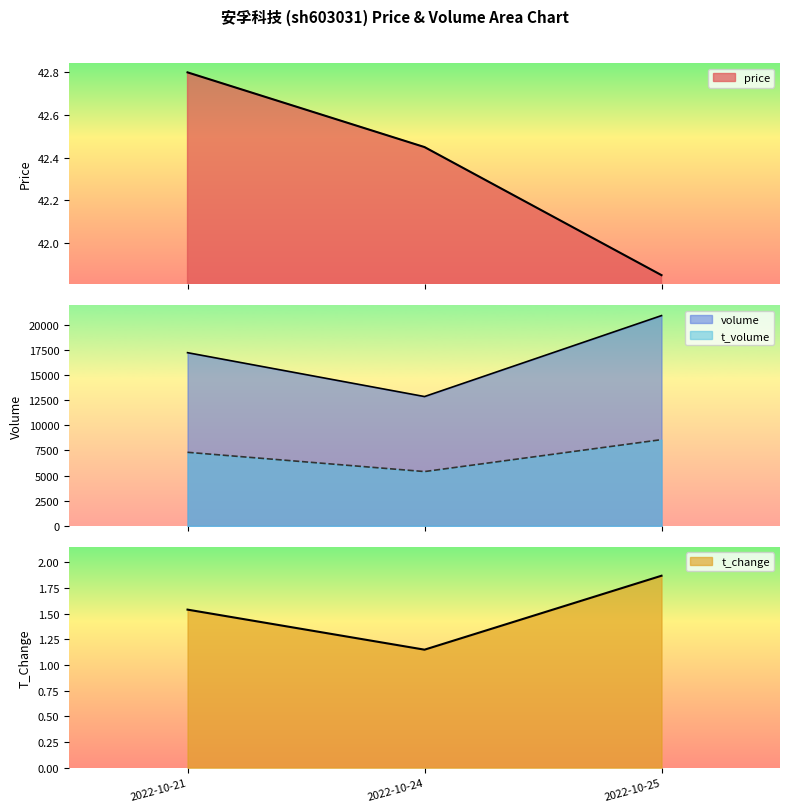

At which category is the sum across all series the highest?

2022-10-25